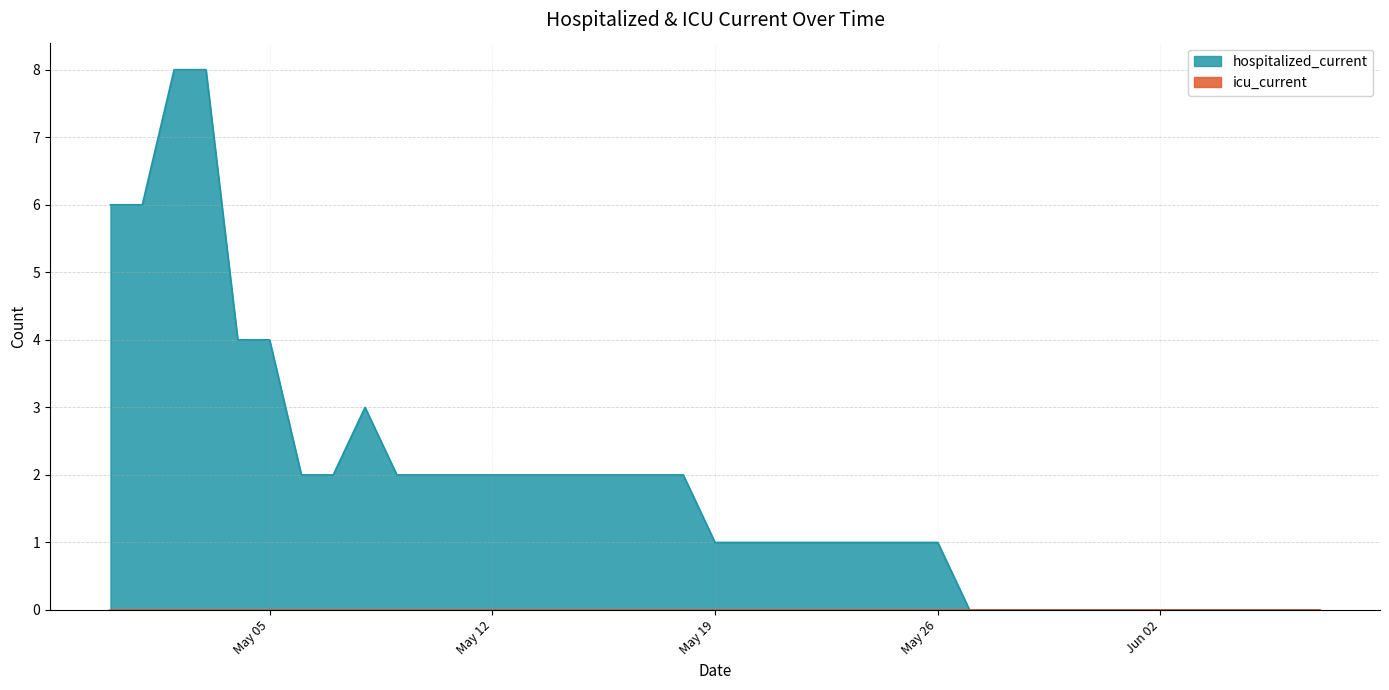

Which series has the largest range (max minus min)?

hospitalized_current